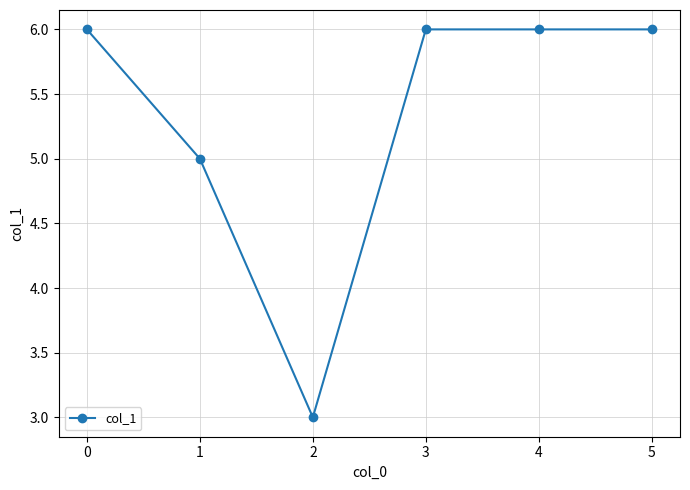

How many values are between 5 and 6?

5